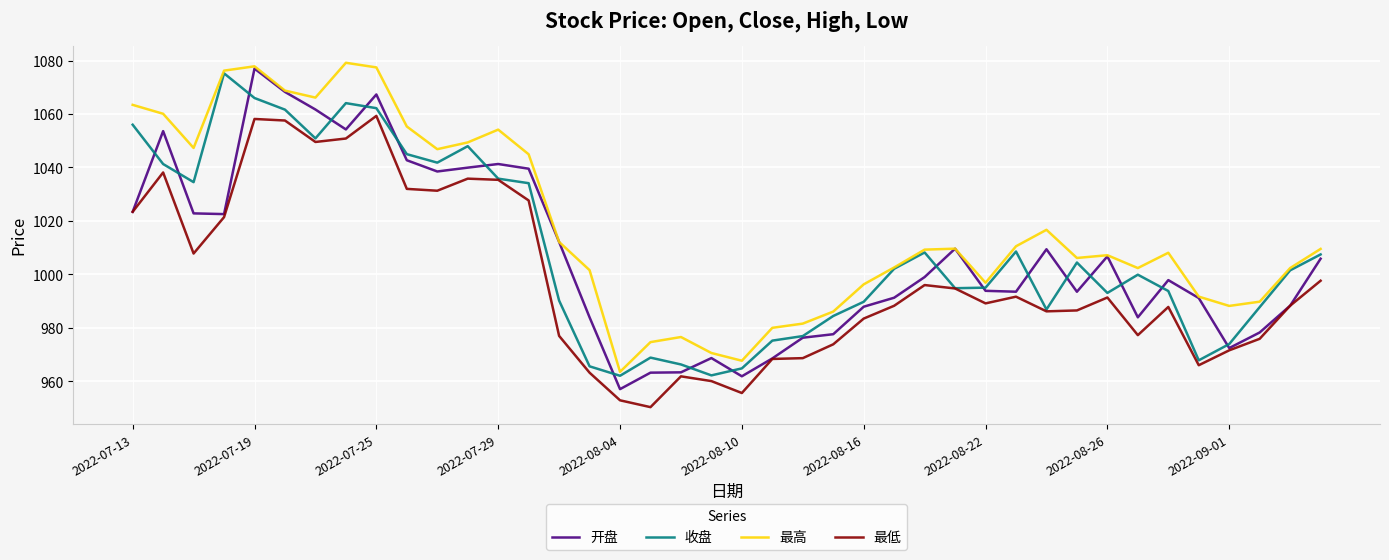

What is the maximum value for 最低?

1059.3